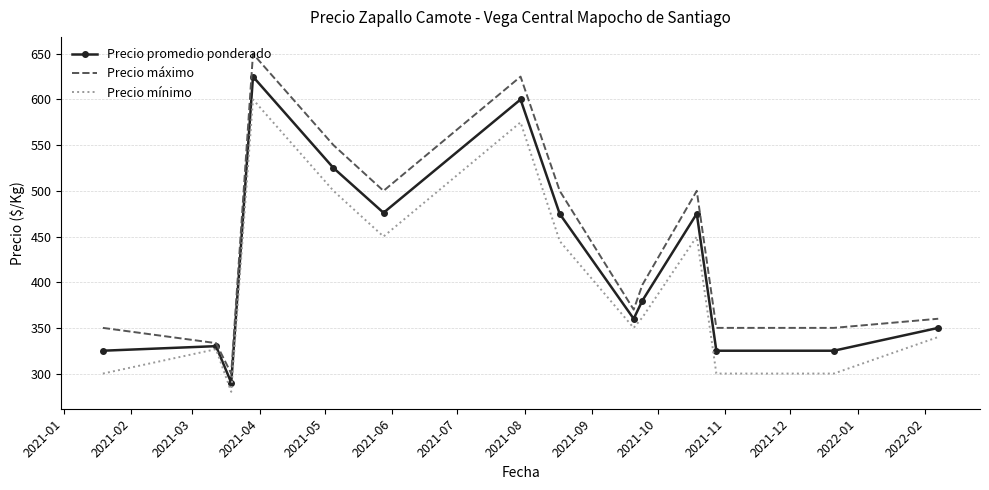

What is the maximum value shown in the chart?

650.0